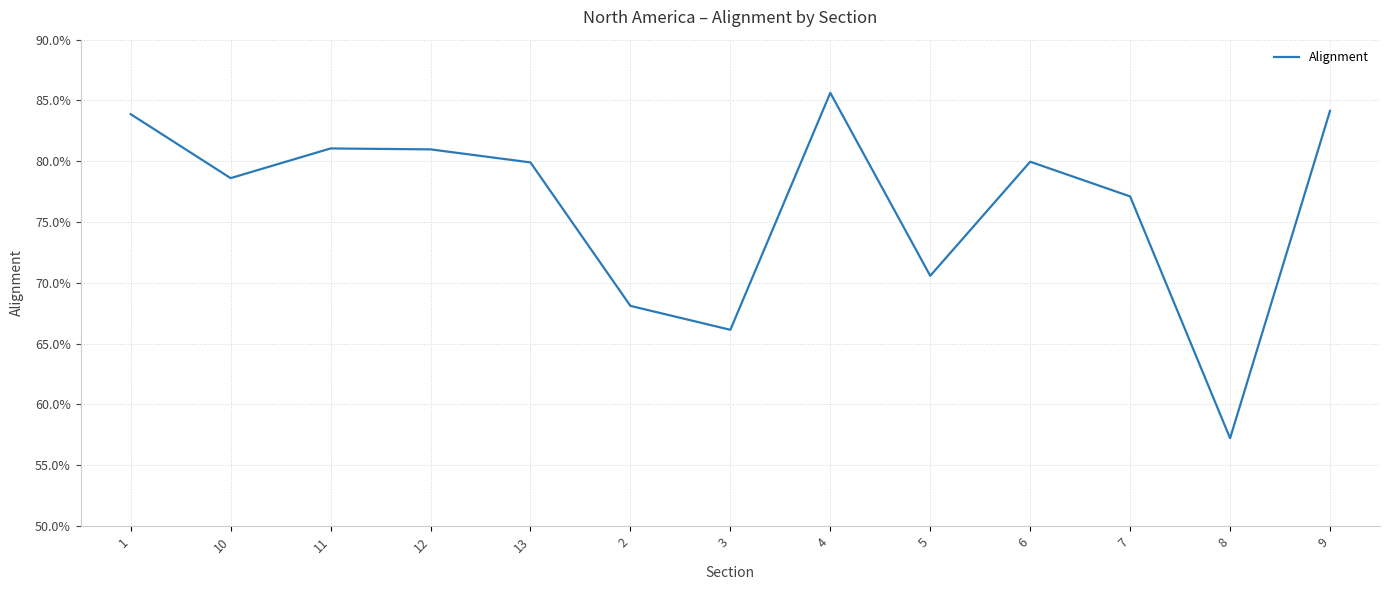

Does the chart display data point markers on the line(s)?

No